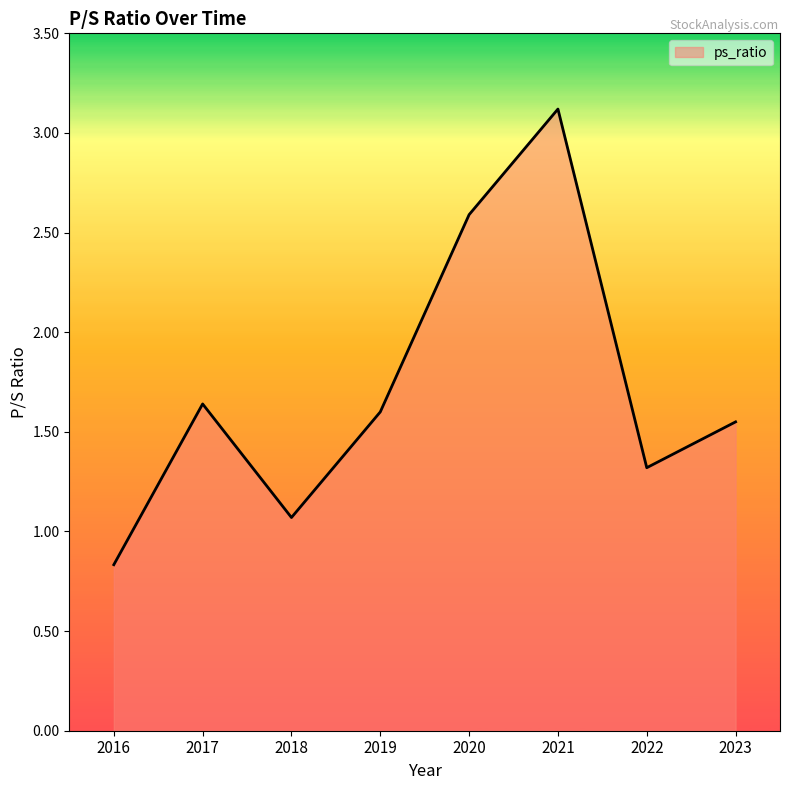

The chart shows a value of 1.4 at 2018. True or false?

False